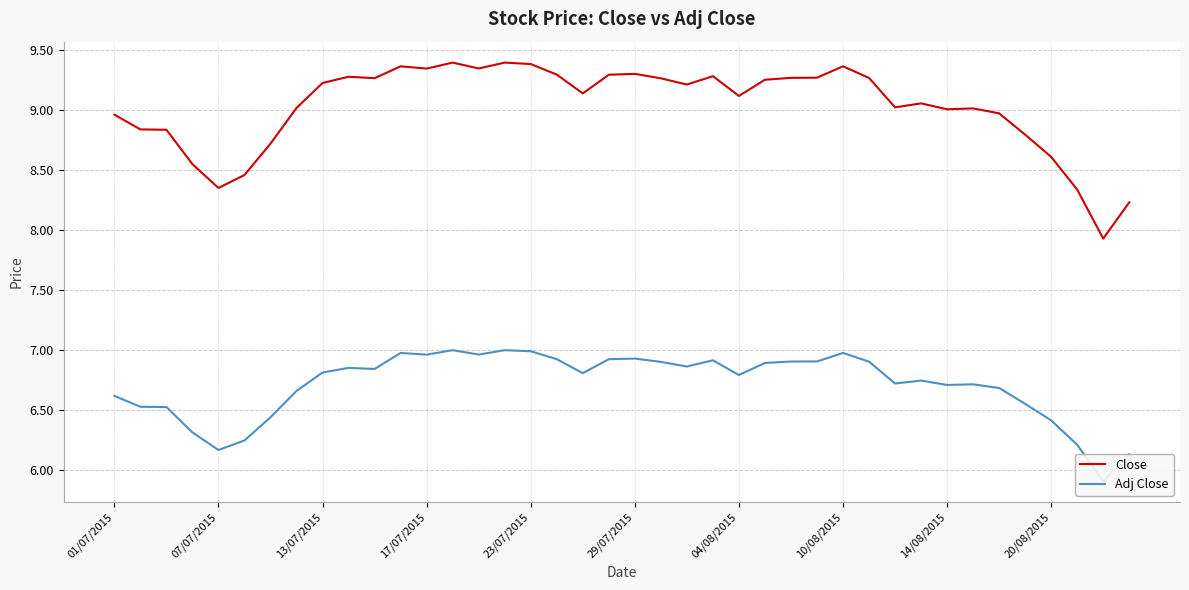

What is the highest value of the Close series?

9.4